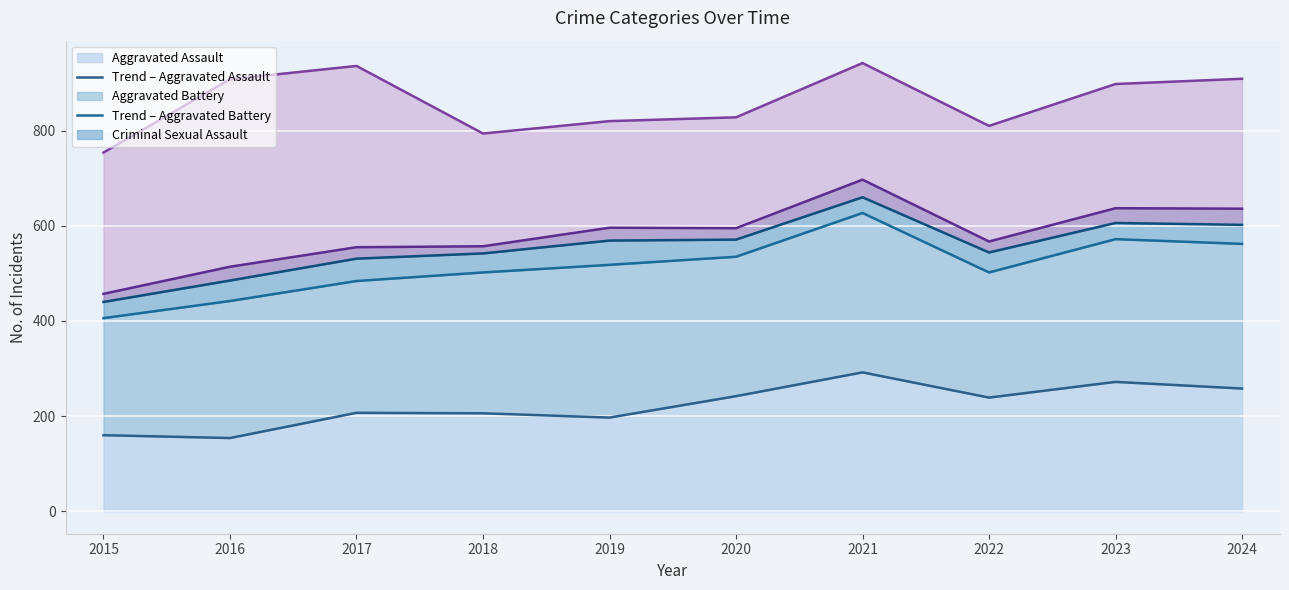

How many lines are shown in the chart?

5